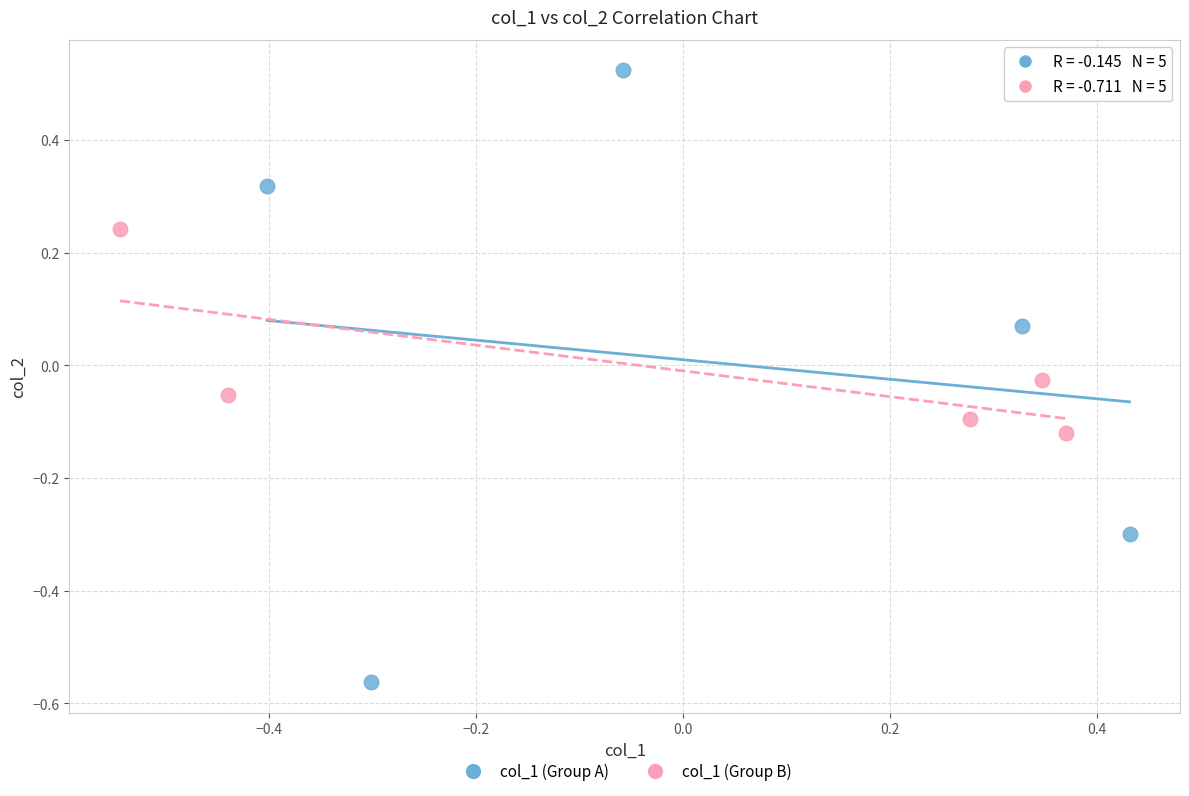

Which series reaches the maximum Y coordinate?

col_1 (Group A)